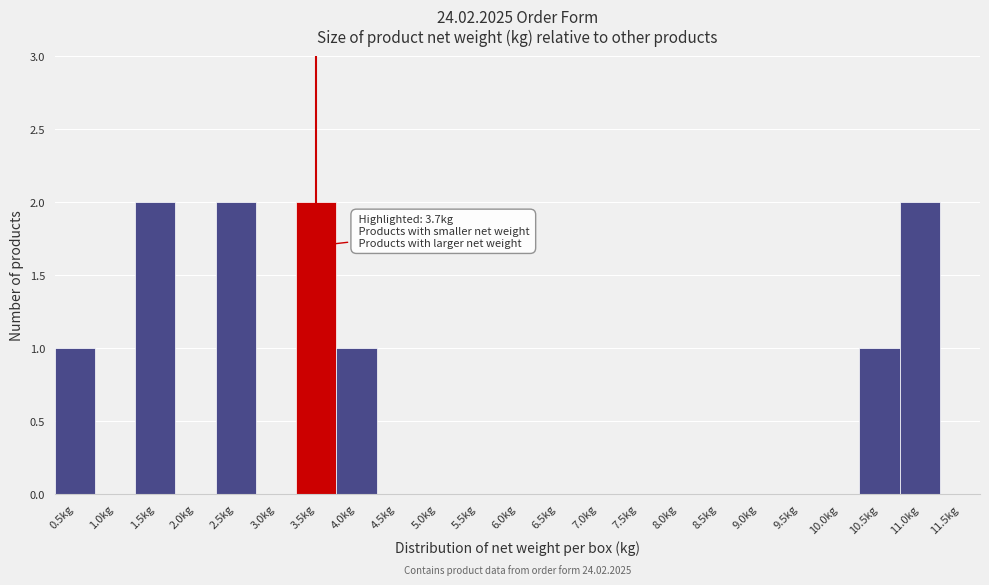

Reading right to left, what are all the values shown in this chart?

11.5kg=0	11.0kg=2	10.5kg=1	10.0kg=0	9.5kg=0	9.0kg=0	8.5kg=0	8.0kg=0	7.5kg=0	7.0kg=0	6.5kg=0	6.0kg=0	5.5kg=0	5.0kg=0	4.5kg=0	4.0kg=1	3.5kg=2	3.0kg=0	2.5kg=2	2.0kg=0	1.5kg=2	1.0kg=0	0.5kg=1